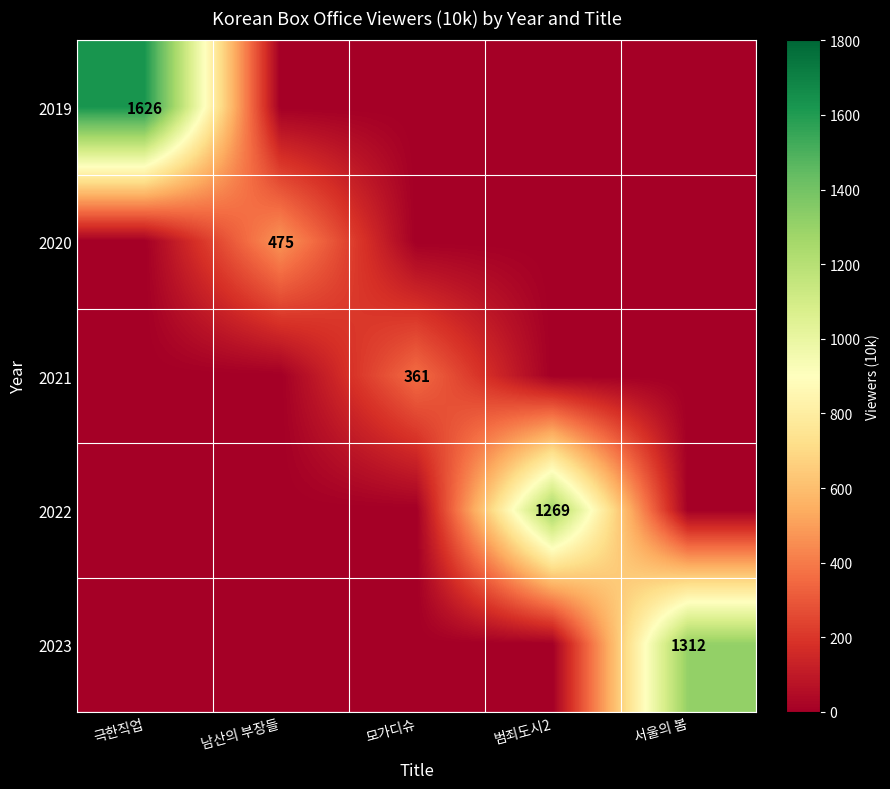

The value of 2023 at 서울의 봄 is 1312. True or false?

True